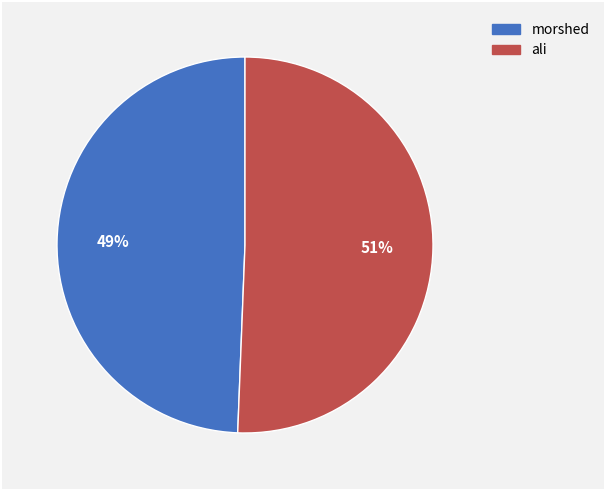

Which category accounts for the majority?

ali